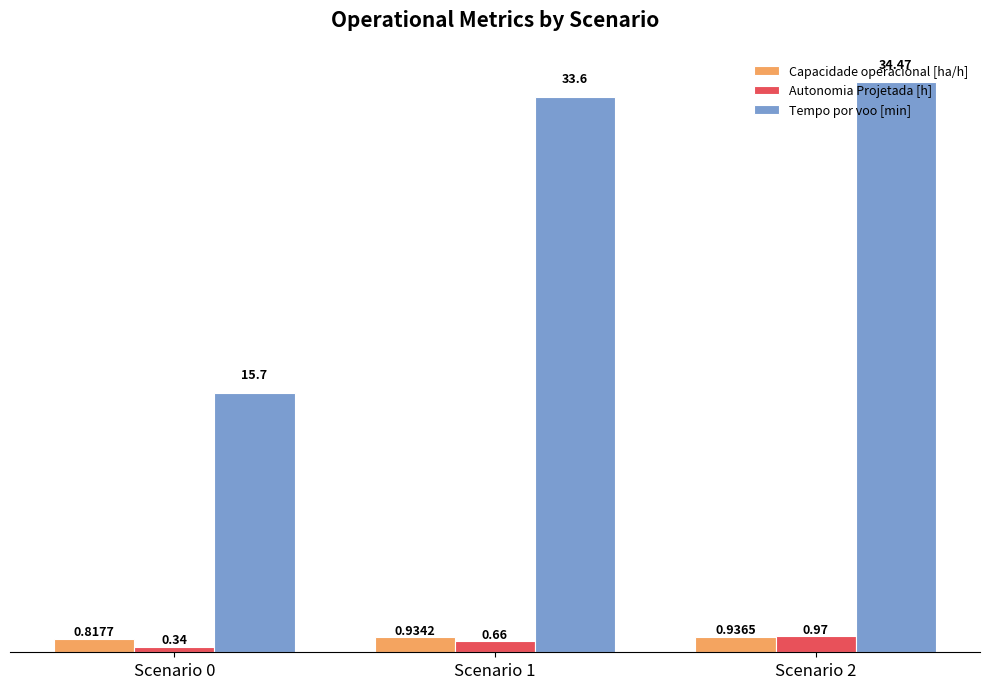

What is the spread (max minus min) of values at Scenario 0?

15.4